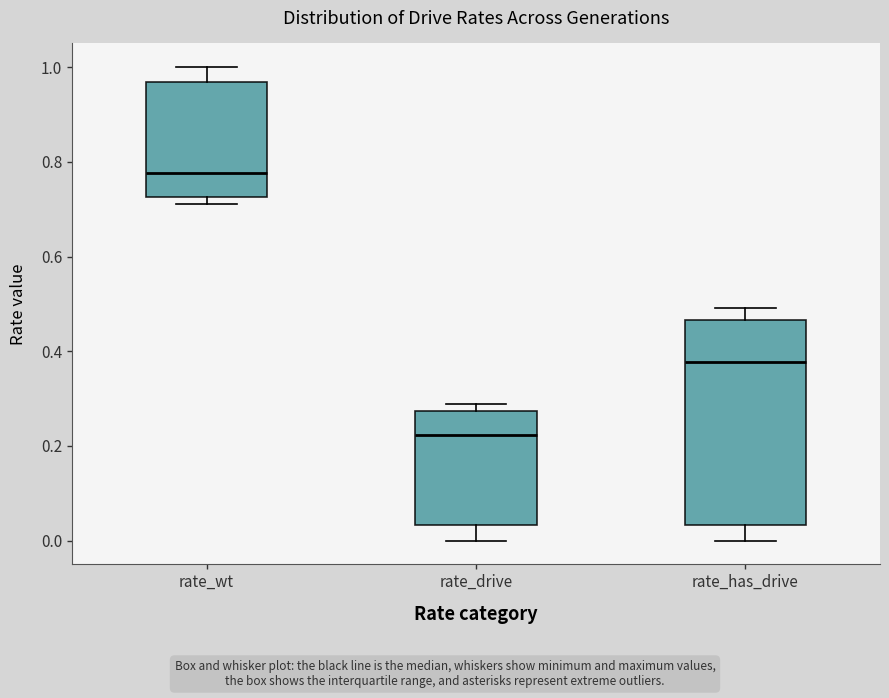

Where does the median line of the box for rate_wt sit on the y-axis? The values are not printed on the chart, so give them approximately, as read against the axis.

0.78